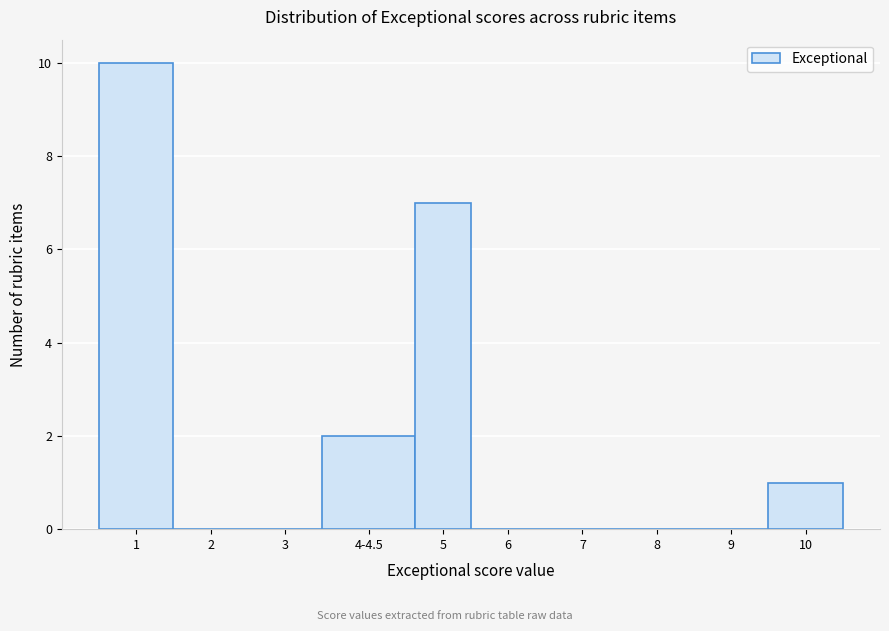

Reading left to right, what are all the values shown in this chart?

1=10	2=0	3=0	4-4.5=2	5=7	6=0	7=0	8=0	9=0	10=1